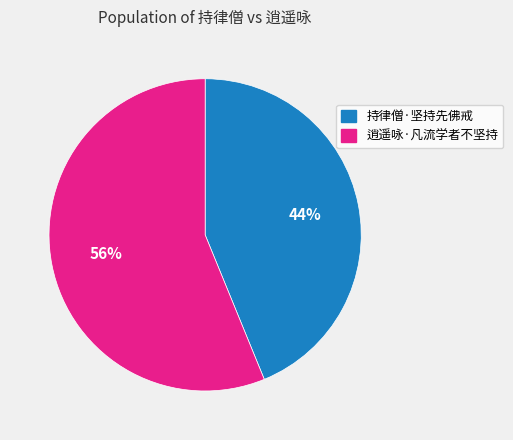

Count the number of slices in the pie.

2